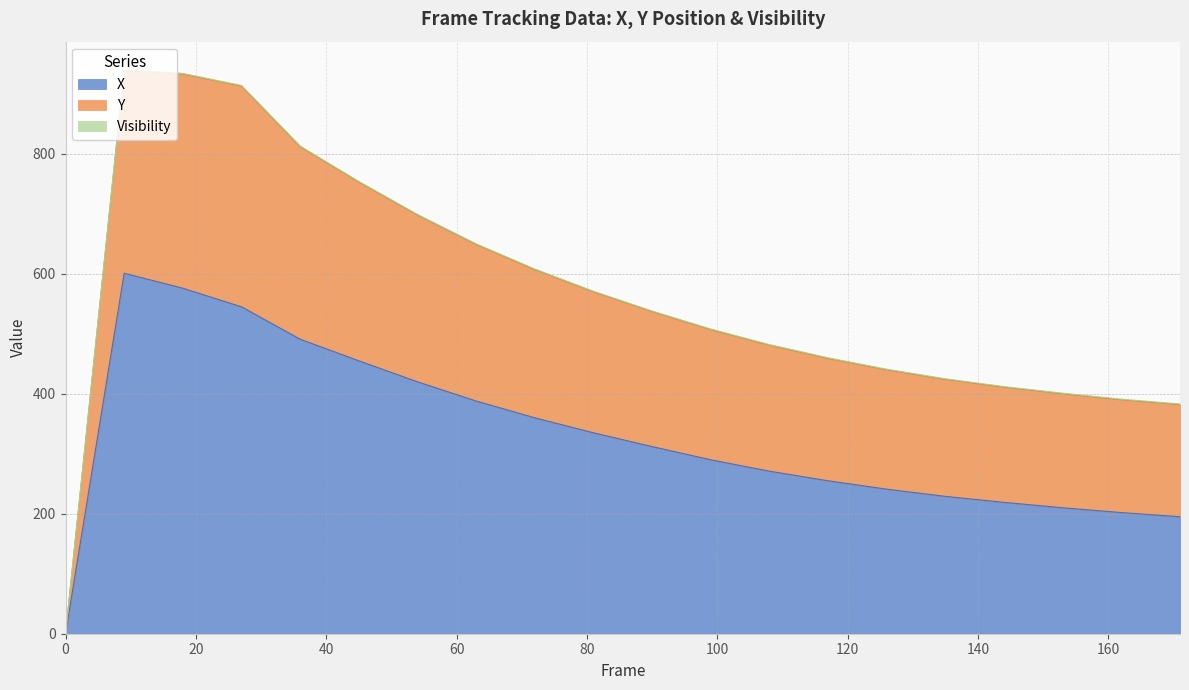

What is the maximum value for X?

601